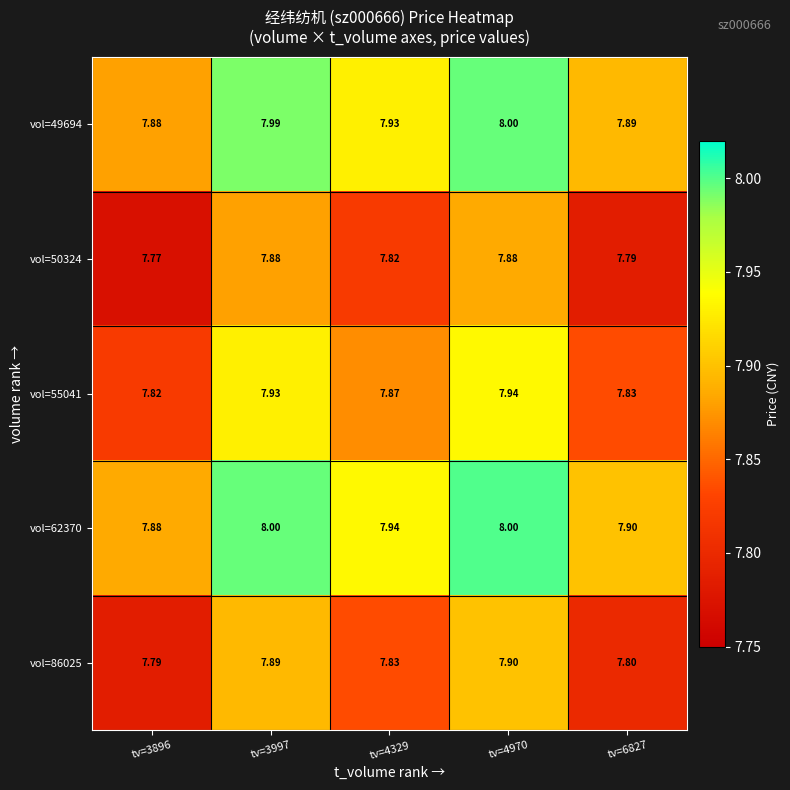

Is the value of vol=50324 at tv=3896 greater than the value of vol=62370 at tv=4970?

No